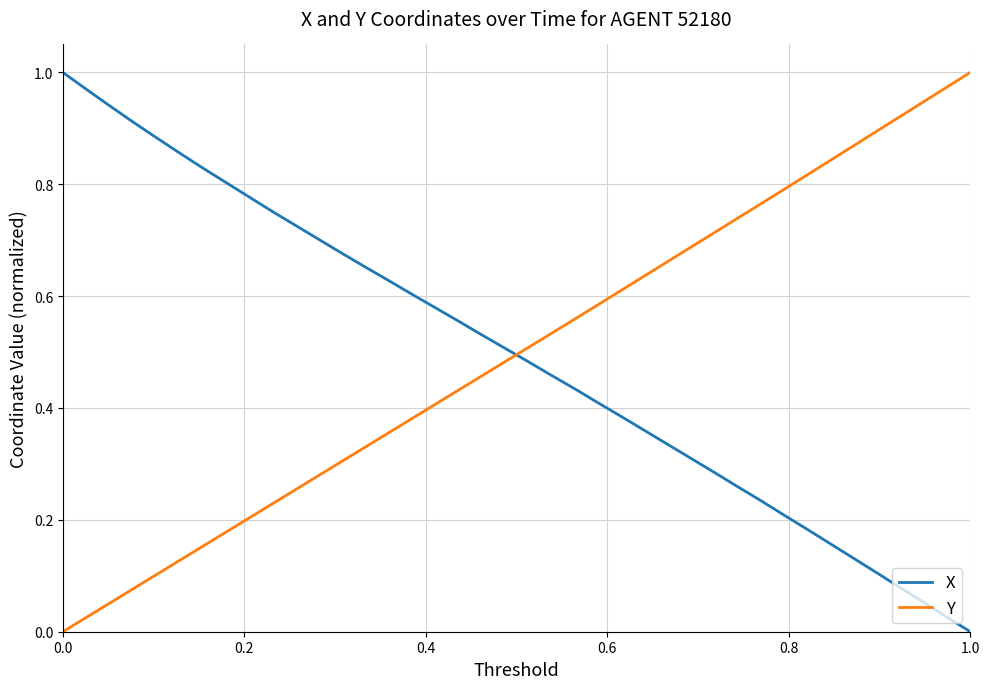

True or false: X and Y cross at least once.

True